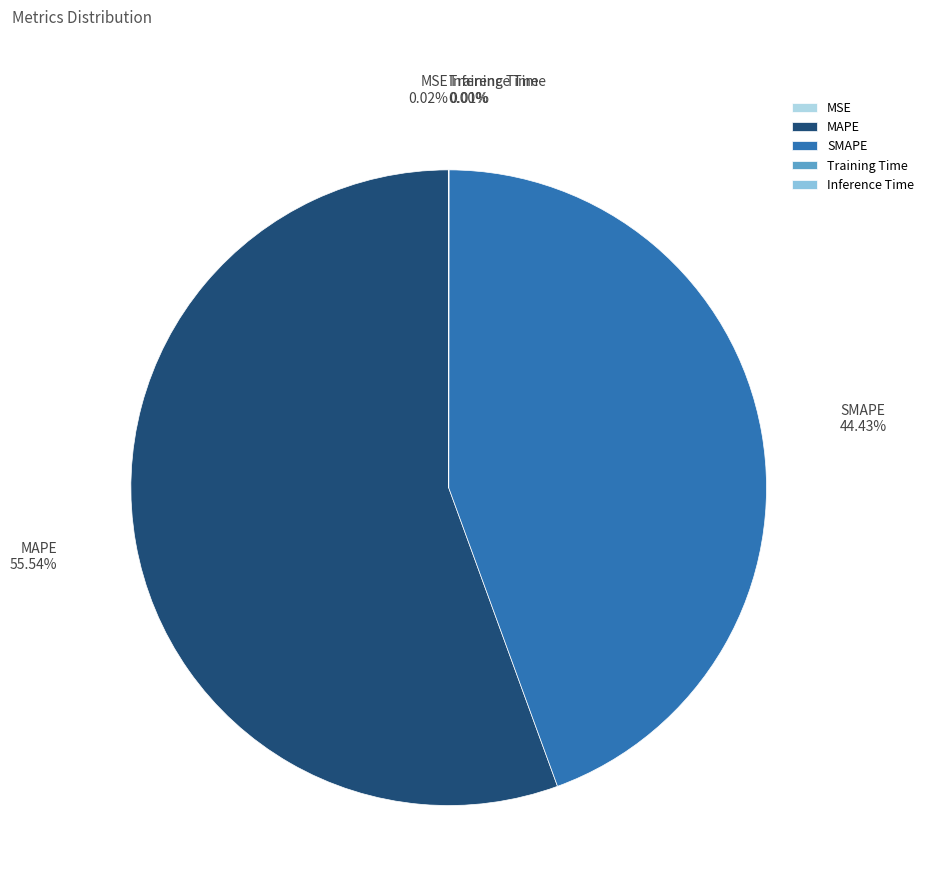

Is there any slice that represents more than half of the pie?

Yes